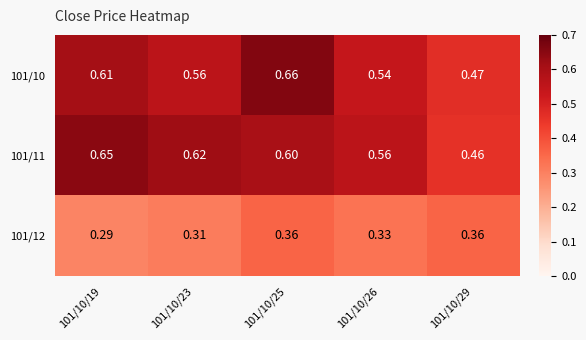

Is the value of 101/12 at 101/10/23 greater than the value of 101/11 at 101/10/23?

No